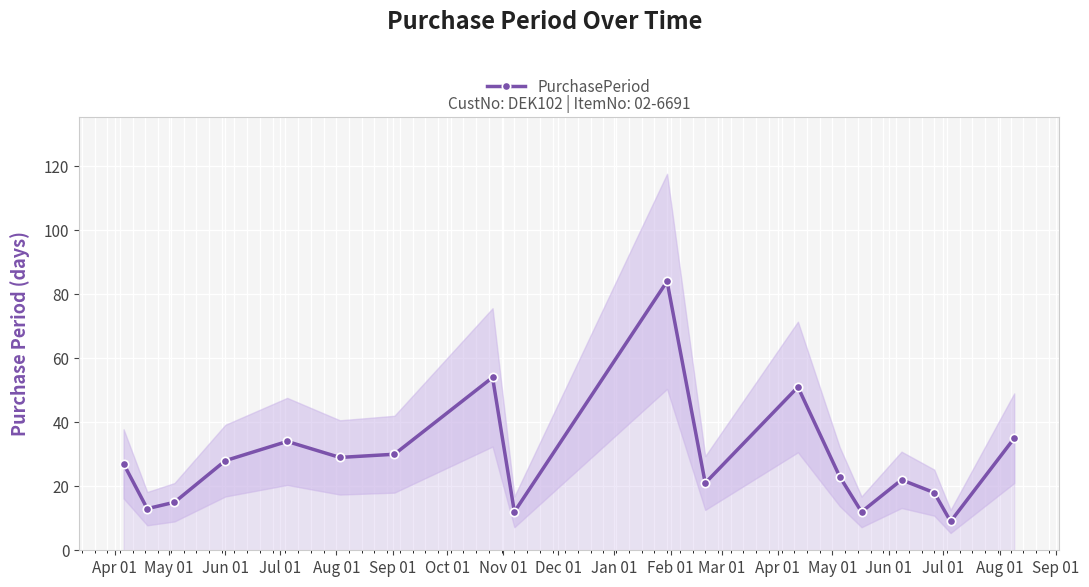

In PurchasePeriod, how many points are lower than both neighbors (excluding endpoints)?

6